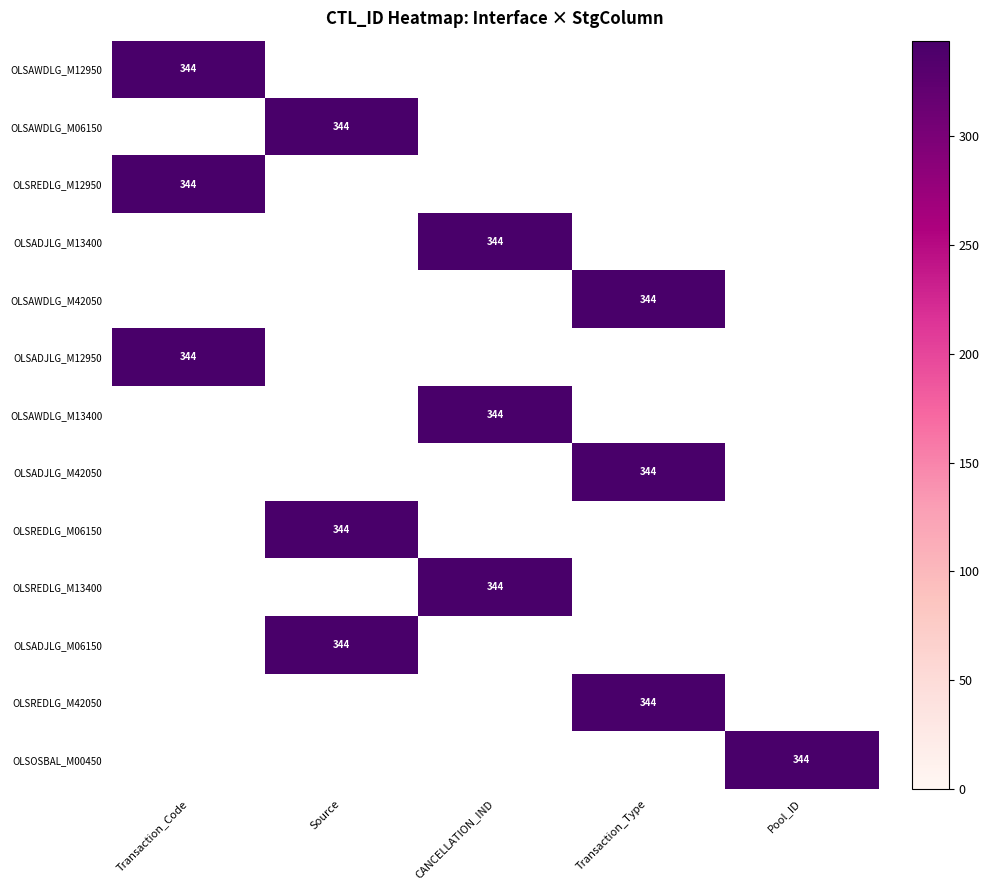

How many categories are shown in the chart?

5